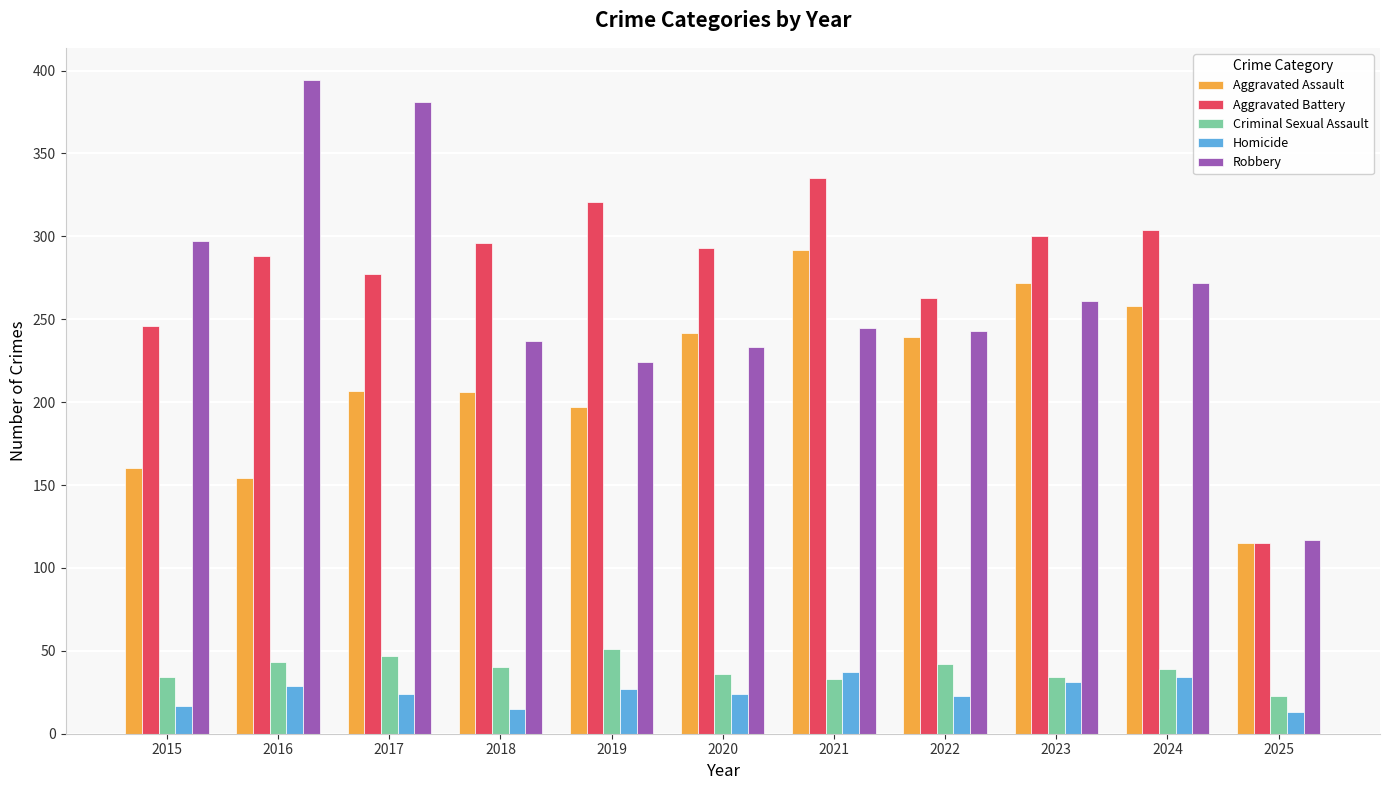

What is the greatest value displayed?

394